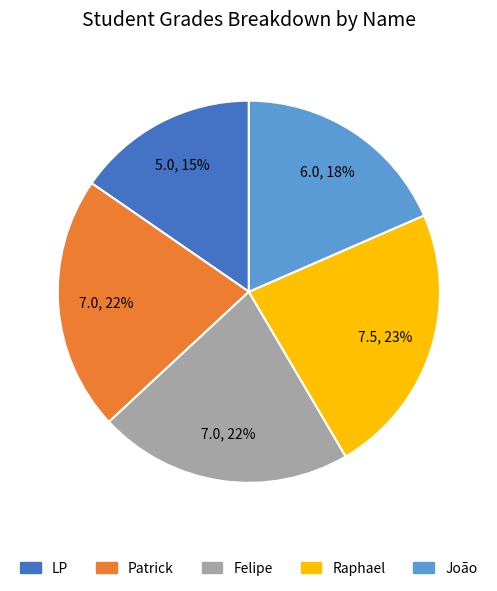

To the nearest percent, what is the combined percentage of LP and Patrick?

37%